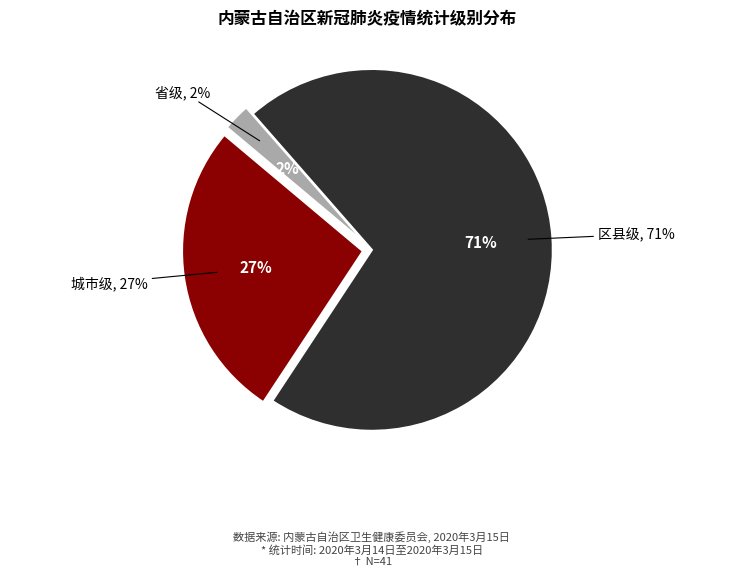

Is there a majority slice in this chart?

Yes